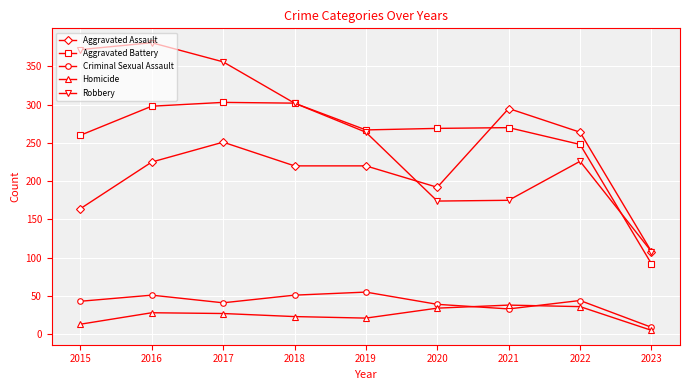

Is this an area chart (filled region under the line)?

No